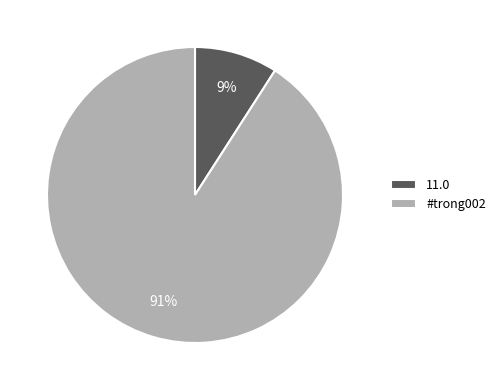

To the nearest percent, what is the difference between the 11.0 and #trong002 slice percentages?

82%